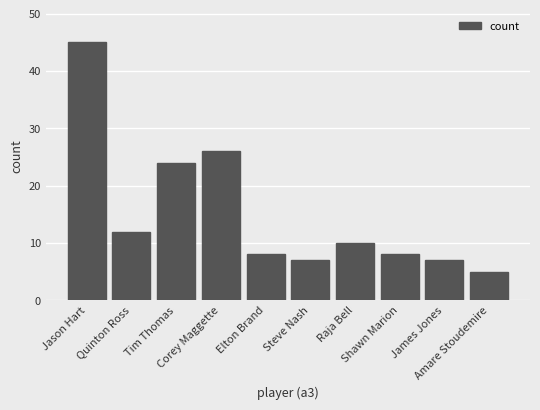

What is the difference between the maximum and minimum values?

40